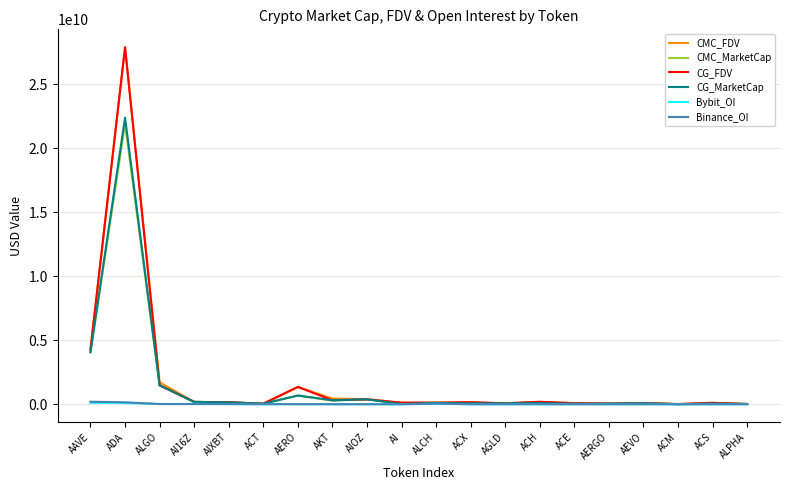

At which label does Binance_OI first exceed 3752193?

AAVE